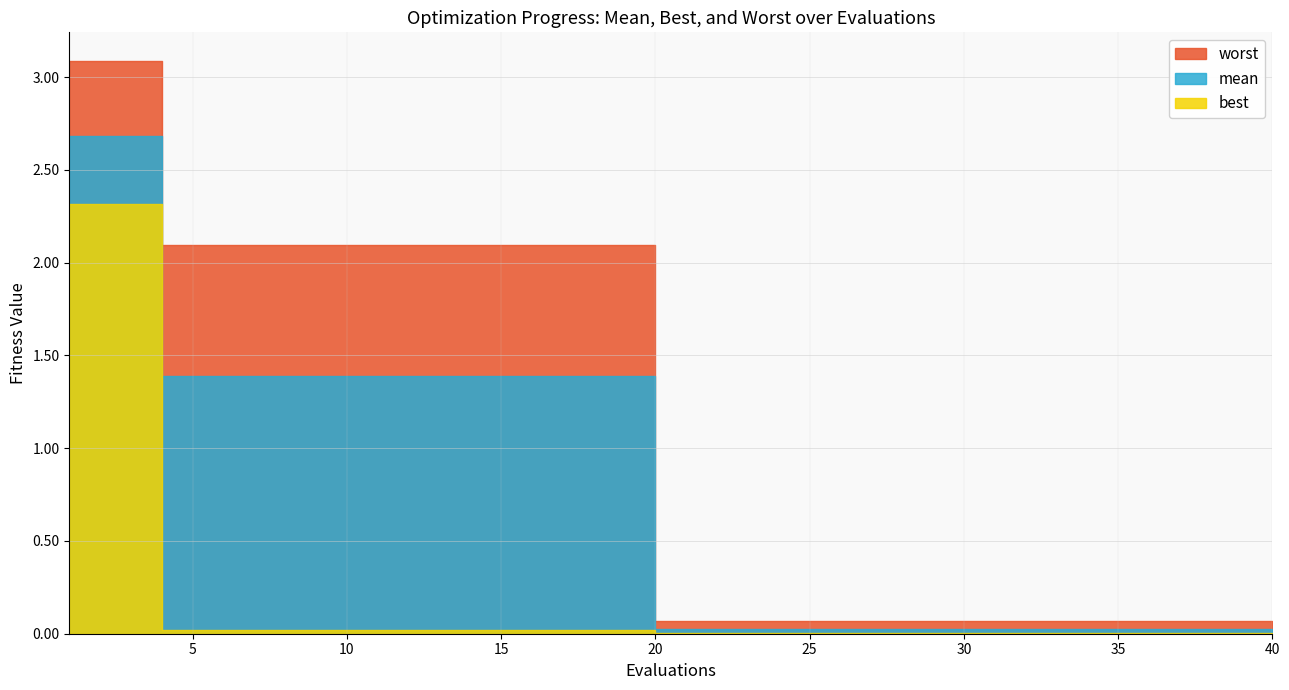

Which series has the widest spread of values?

worst